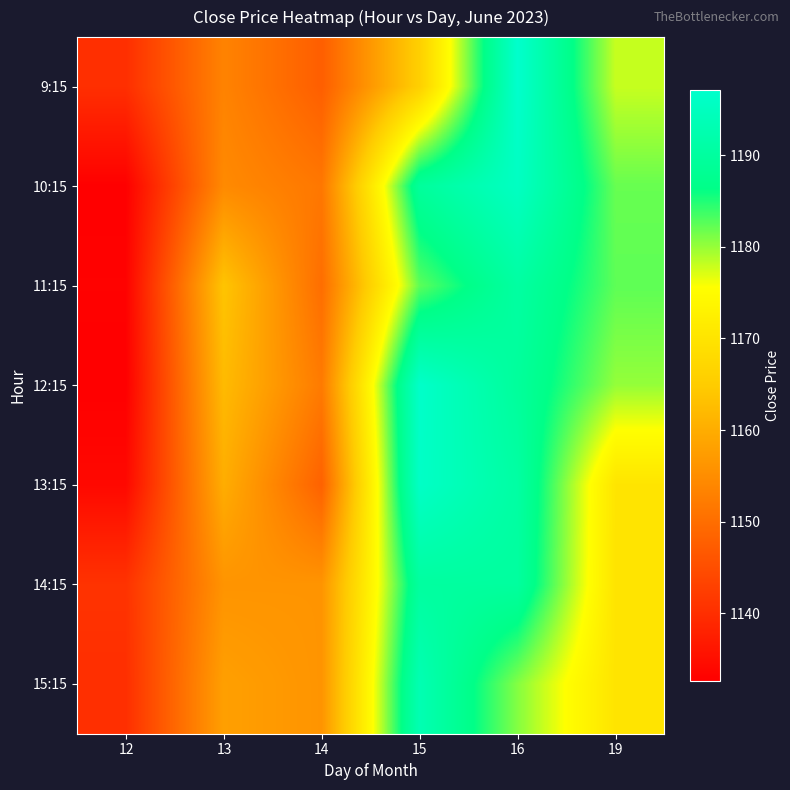

Which series has the widest spread of values?

12:15